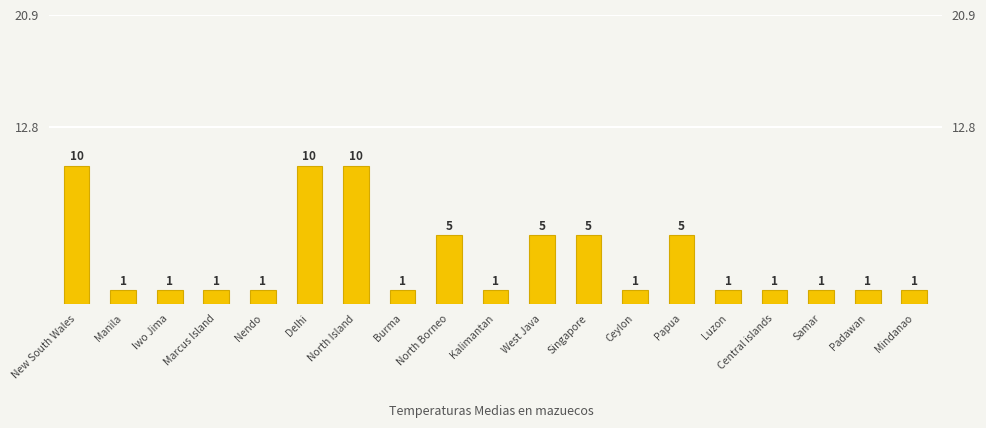

Count the values in the range 1 to 5.

16